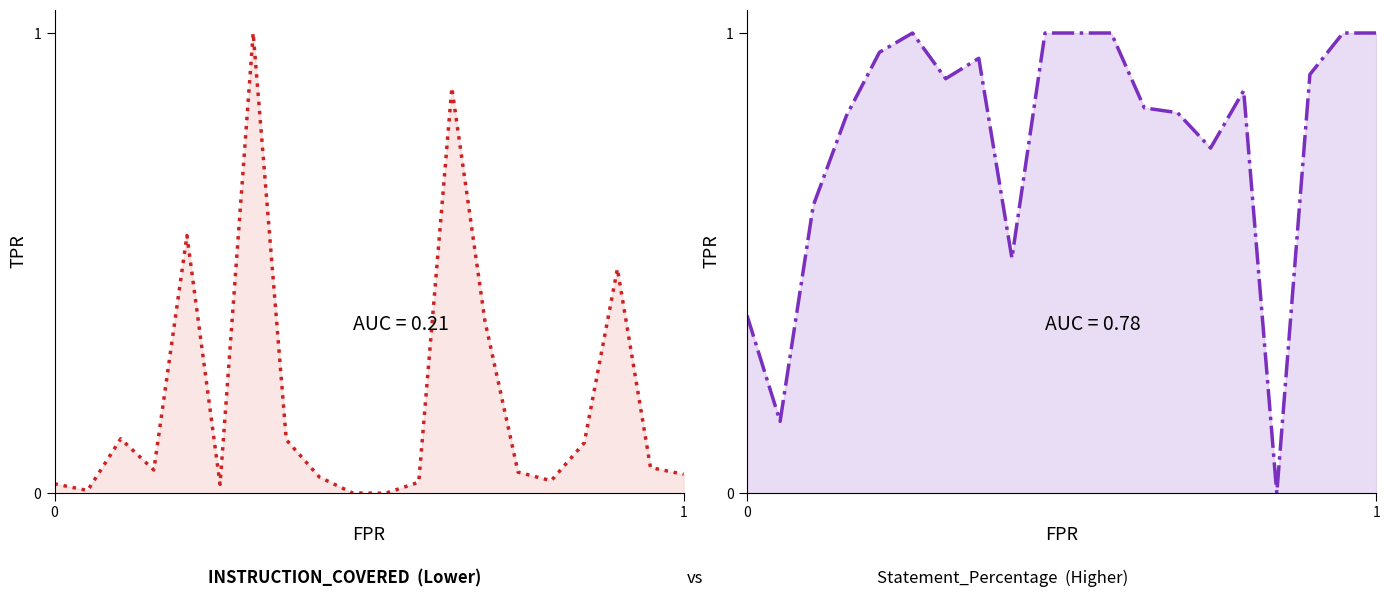

True or false: INSTRUCTION_COVERED has more than 2 points higher than both neighbors.

True